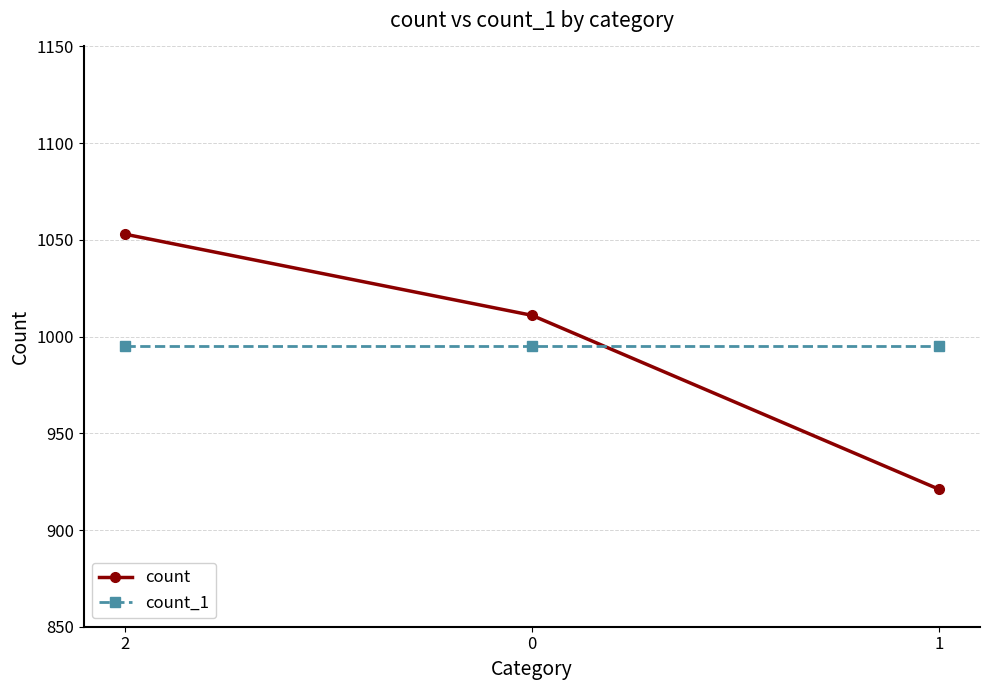

Does the chart display data point markers on the line(s)?

Yes